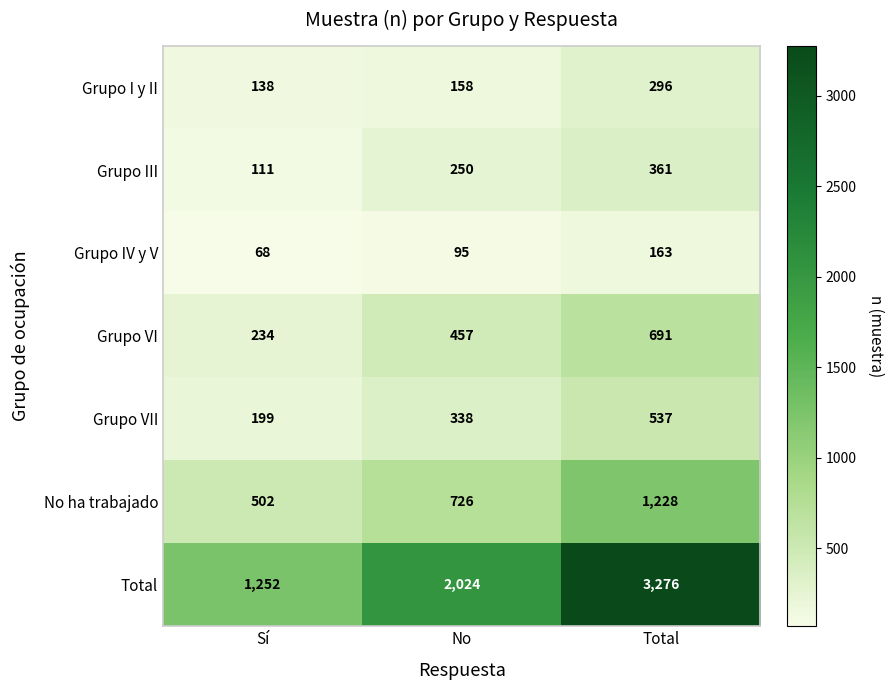

What is the difference between the No ha trabajado values at Total and Sí?

726